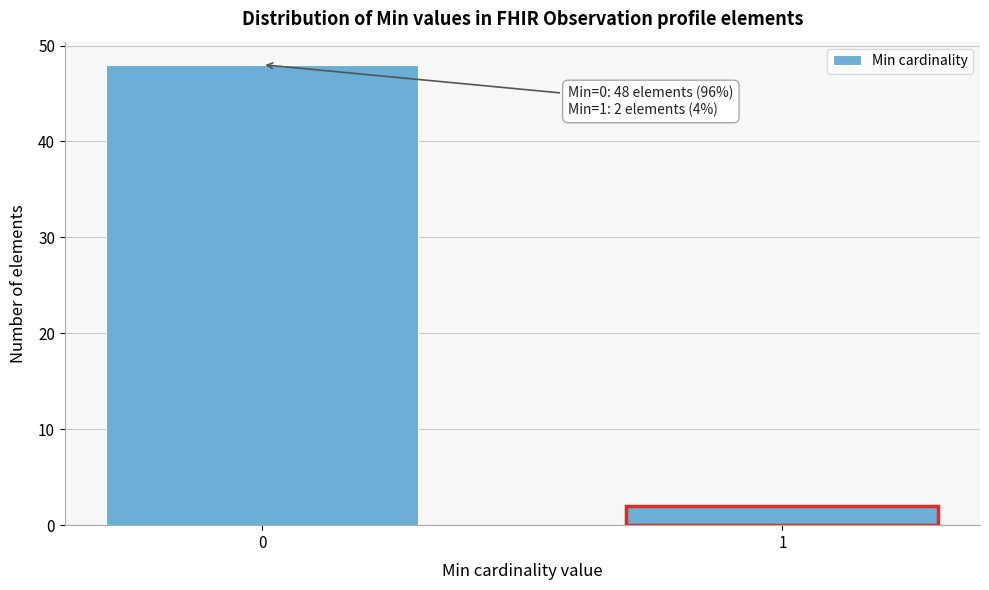

Reading right to left, list all the values displayed in this chart.

1=2	0=48